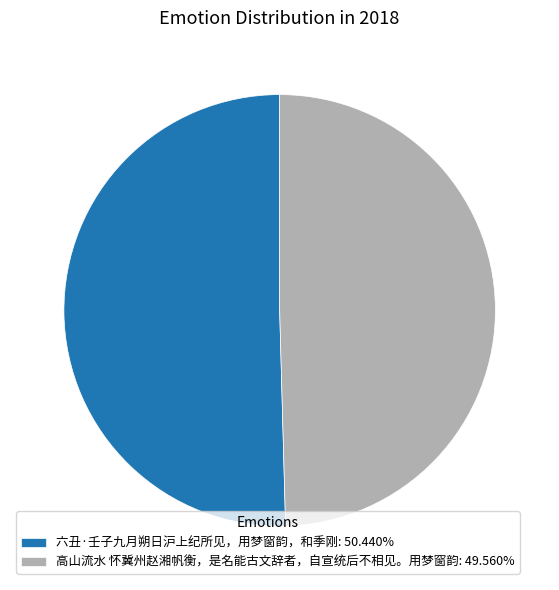

How many slices are in this pie chart?

2